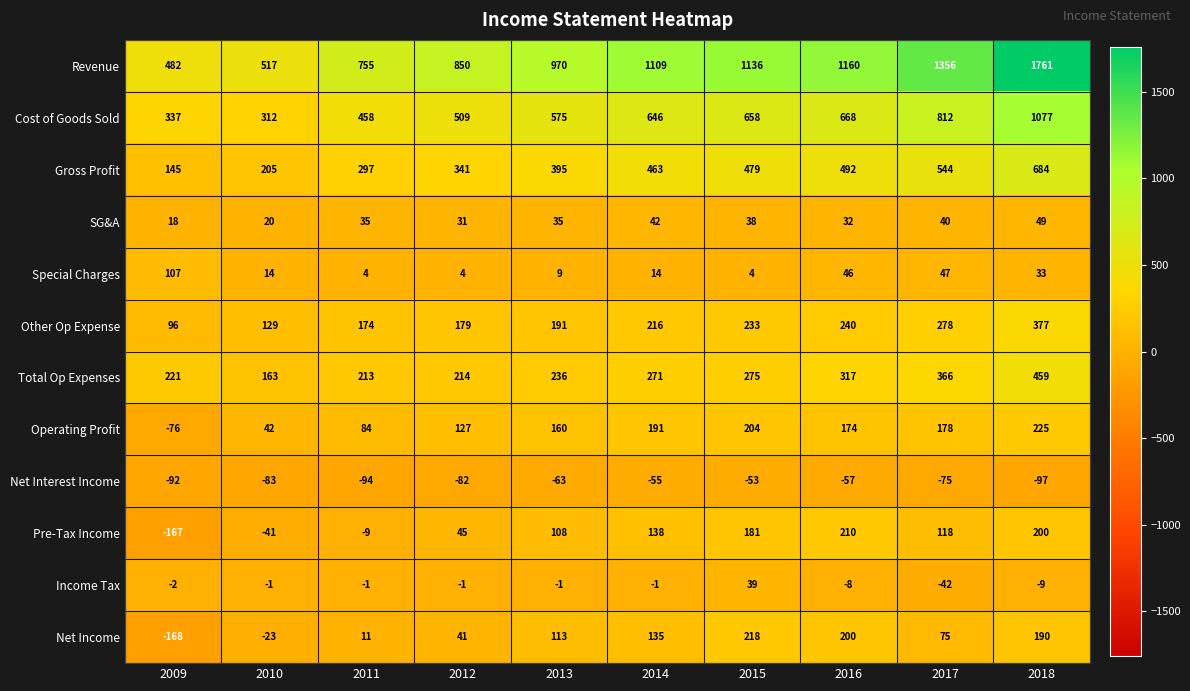

Count the number of data series in this chart.

12